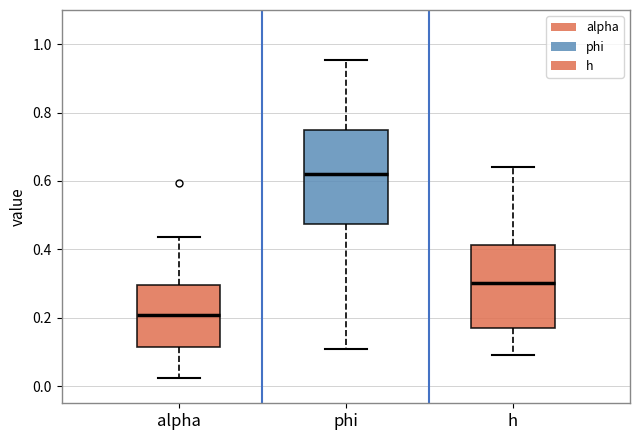

Reading left to right, transcribe this box plot: for each box, give where its median line is, the range the box spans, and where its two whiskers end, as read against the y-axis. The values are not printed on the chart, so give them approximately, as read against the axis.

alpha: median 0.20, box 0.12 to 0.30, whiskers 0.02 to 0.44
phi: median 0.62, box 0.48 to 0.74, whiskers 0.10 to 0.96
h: median 0.30, box 0.18 to 0.42, whiskers 0.10 to 0.64